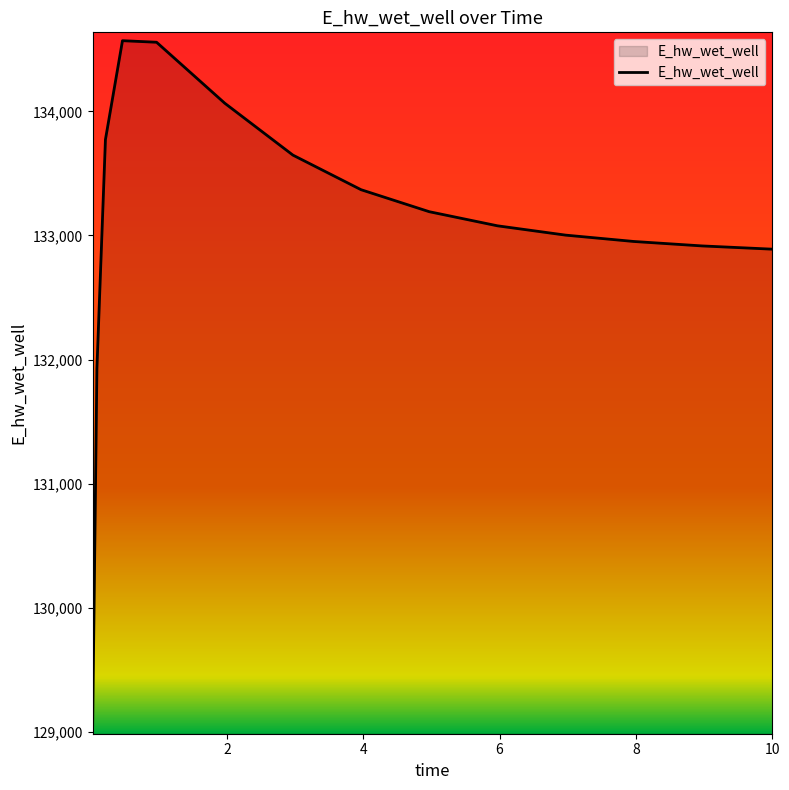

What is the minimum value shown in the chart?

129048.6